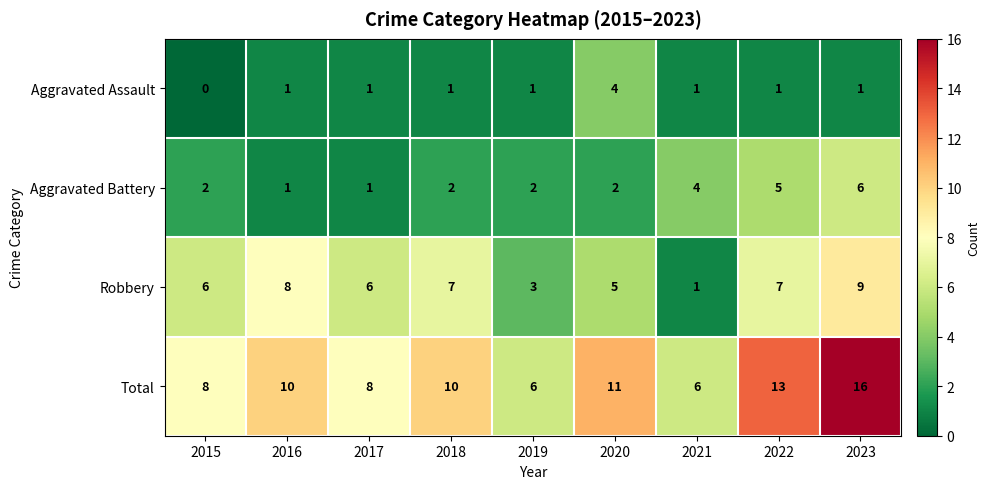

How many data points does each series have?

9